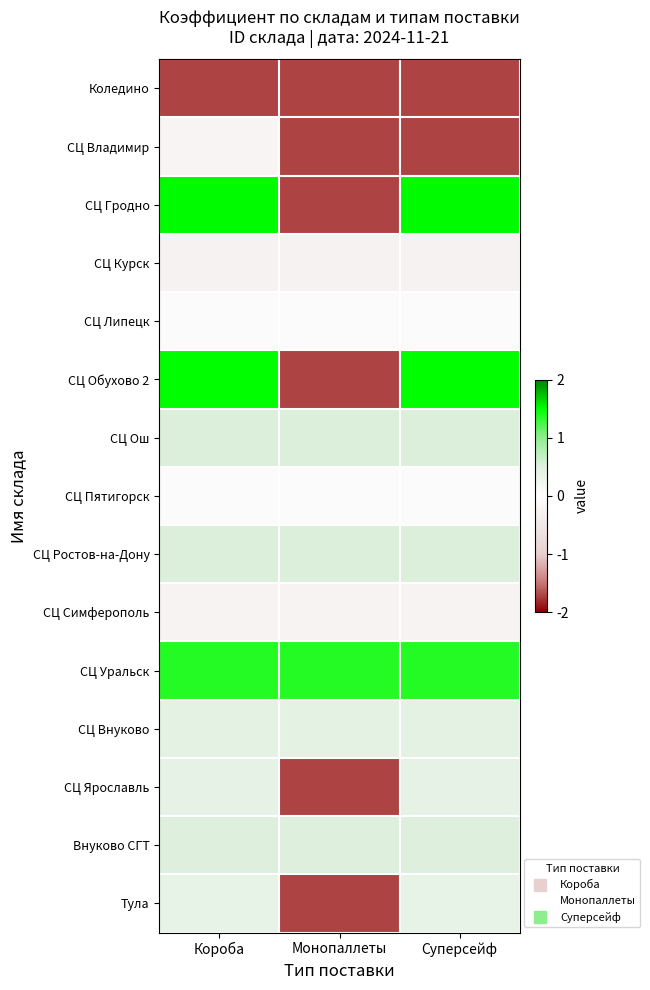

Which has a higher value, Суперсейф or Монопаллеты?

Суперсейф